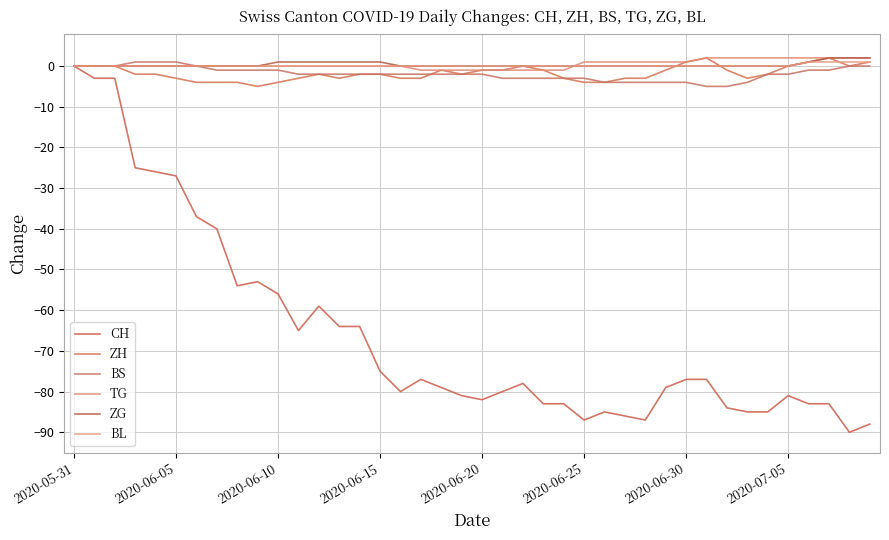

How many lines are shown in the chart?

6